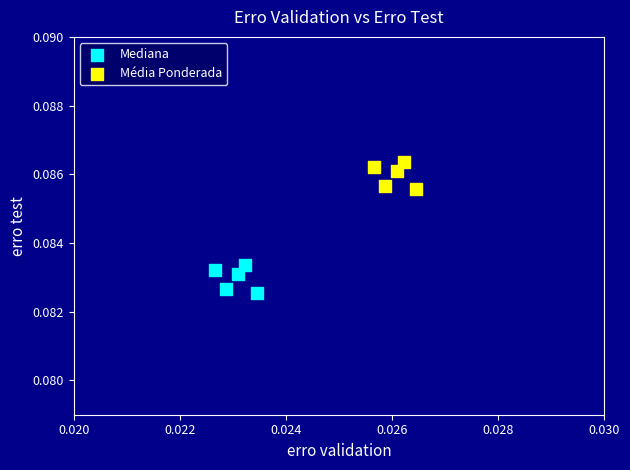

Which series reaches the minimum Y coordinate?

Mediana